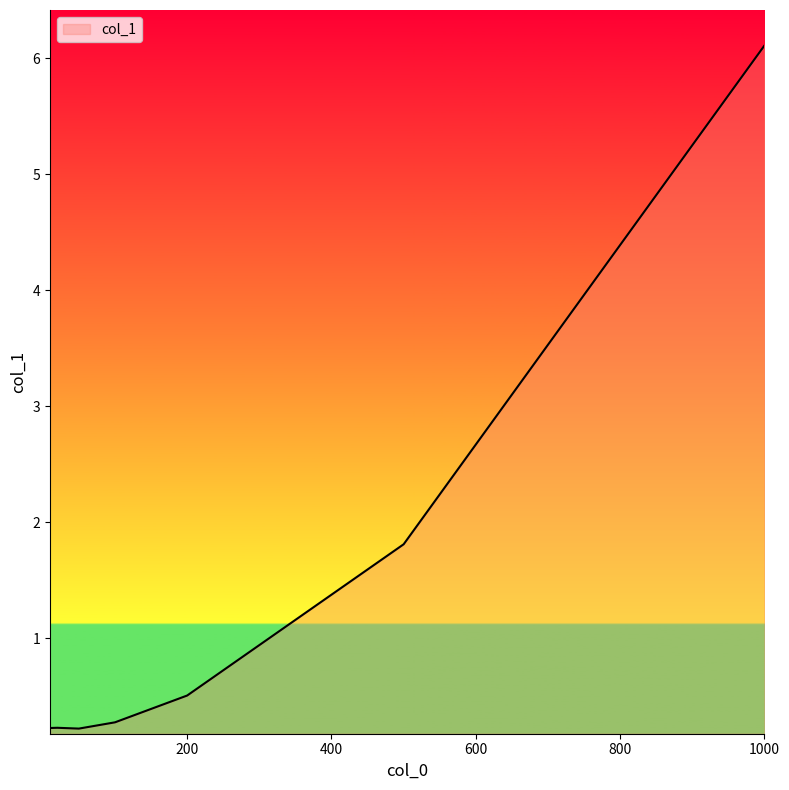

Reading left to right, list all the values displayed in this chart.

0.2	0.2	0.2	0.3	0.5	1.8	6.1